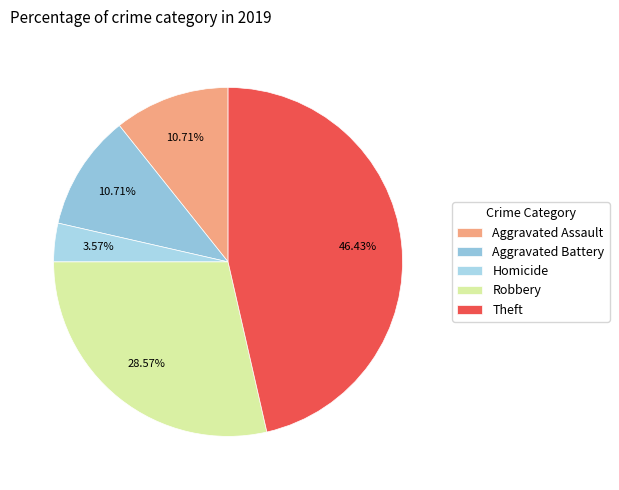

To the nearest percent, what is the difference between the largest and smallest slice percentages?

43%